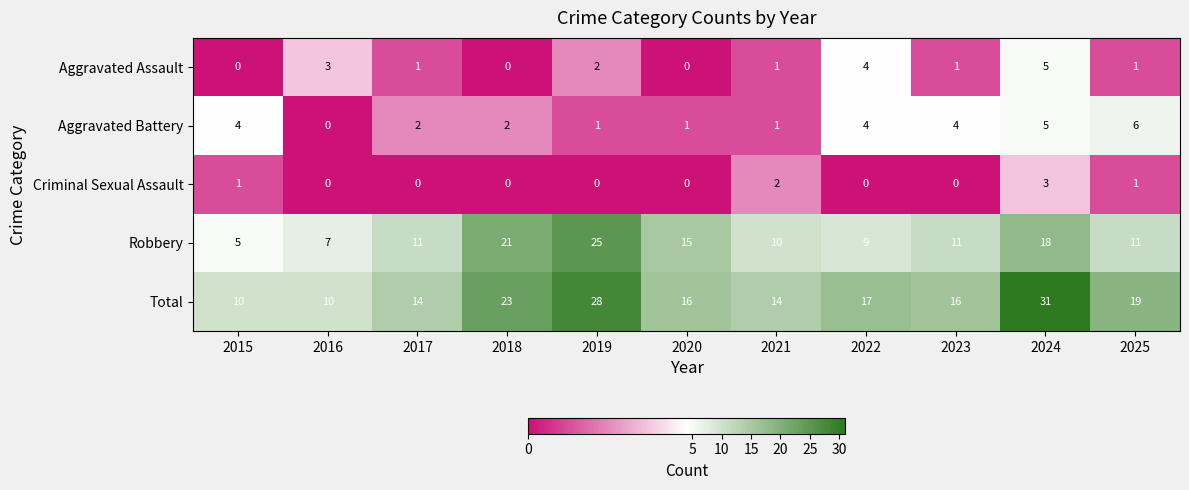

What is the approximate value of Aggravated Assault at 2022?

4